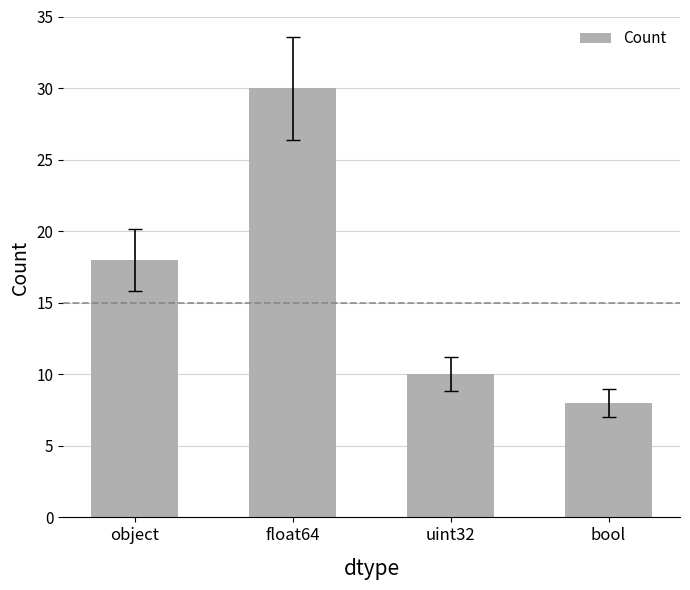

Is it true that the value at uint32 is 14?

False